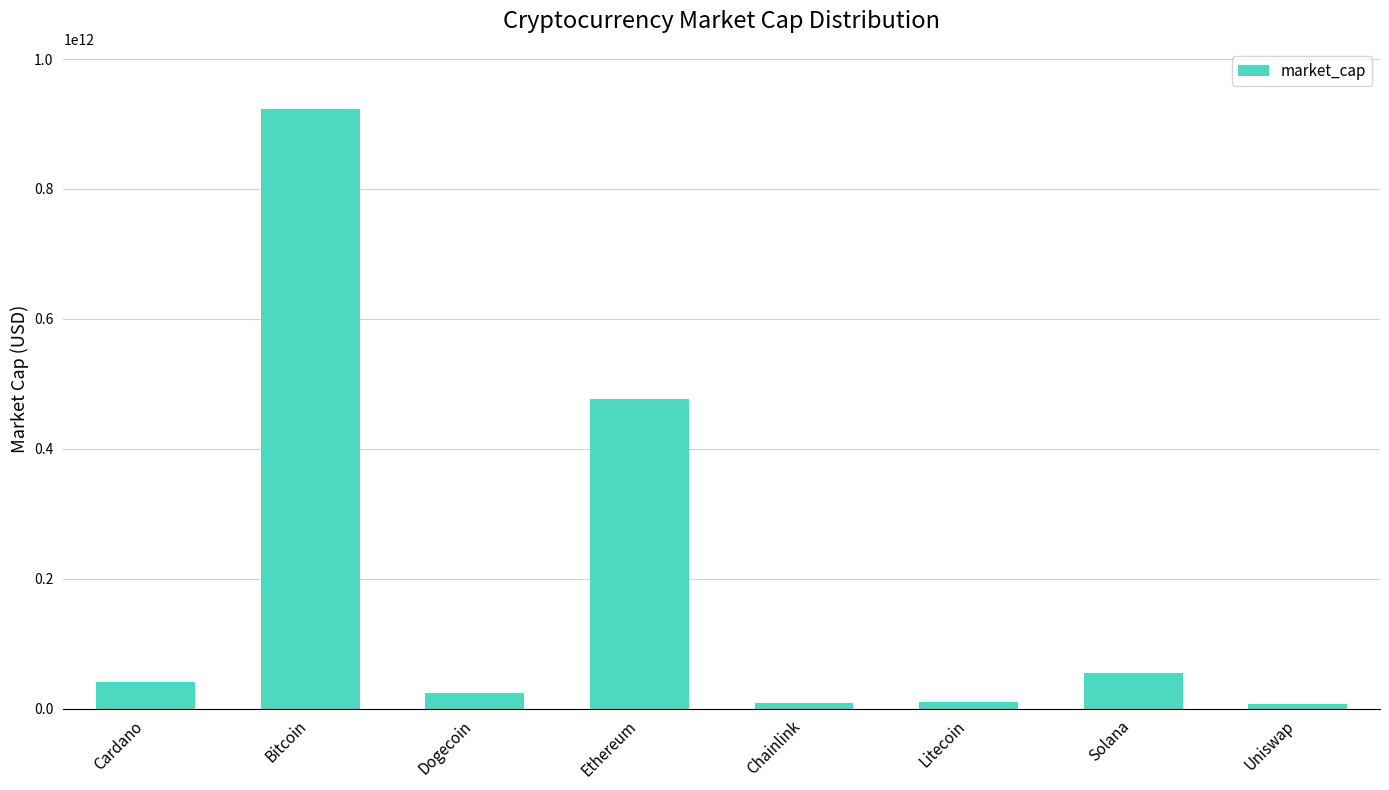

Approximately how many times larger is the value at Dogecoin compared to Cardano?

0.6